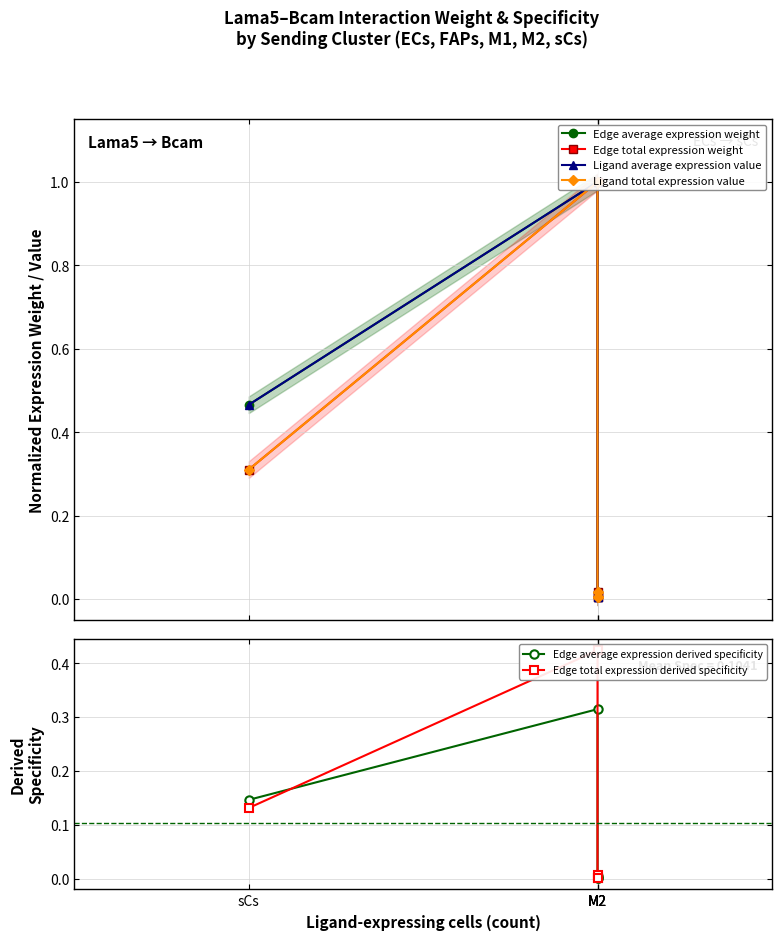

Reading left to right, transcribe all the data shown in this chart.

Edge average expression weight: sCs=0.5	M2=1.0	M2=0.0	M2=0.0	M2=0.0
Edge total expression weight: sCs=0.3	M2=1.0	M2=0.0	M2=0.0	M2=0.0
Ligand average expression value: sCs=0.5	M2=1.0	M2=0.0	M2=0.0	M2=0.0
Ligand total expression value: sCs=0.3	M2=1.0	M2=0.0	M2=0.0	M2=0.0
Edge average expression derived specificity: sCs=0.1	M2=0.3	M2=0.0	M2=0.0	M2=0.0
Edge total expression derived specificity: sCs=0.1	M2=0.4	M2=0.0	M2=0.0	M2=0.0